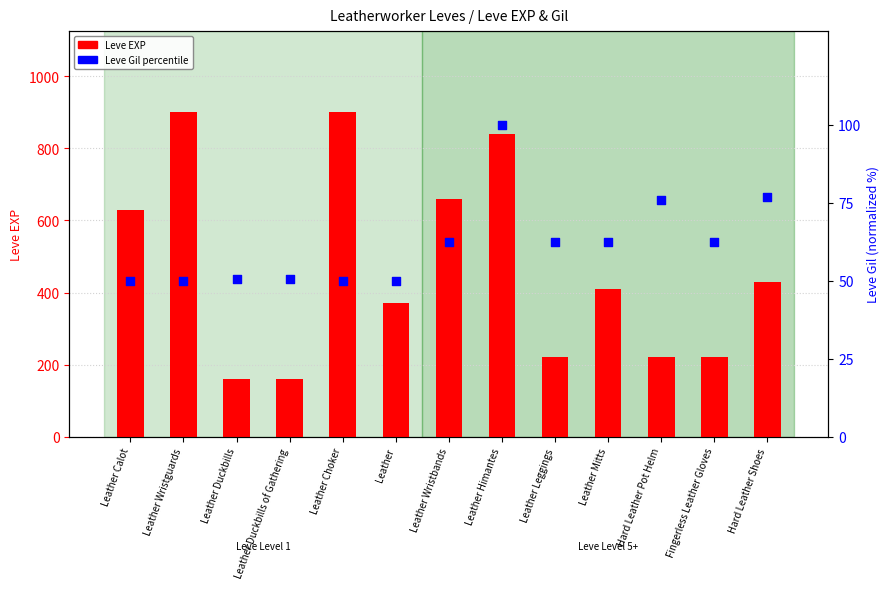

Which series has the largest Y range (max minus min)?

Leve EXP